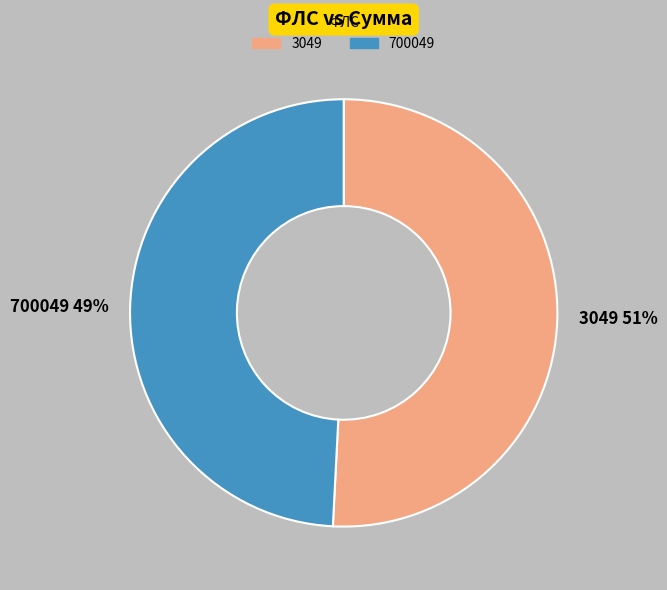

Combined, do 3049 and 700049 account for over 50%?

Yes